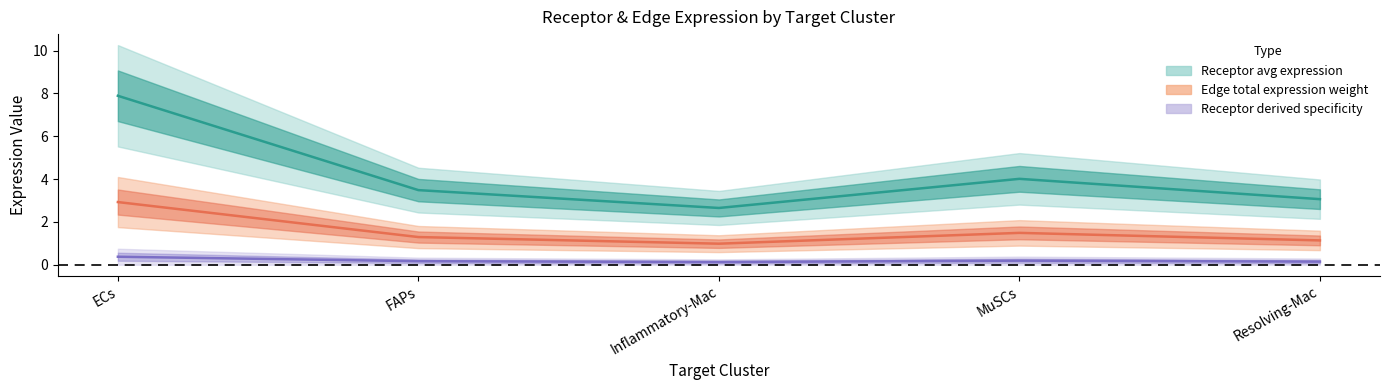

What is the label of the 2nd point from the right?

MuSCs